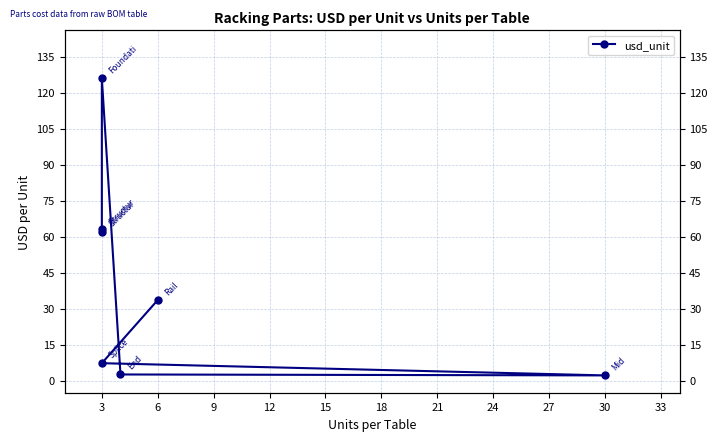

What is the value of the 6th point from the left?

62.0